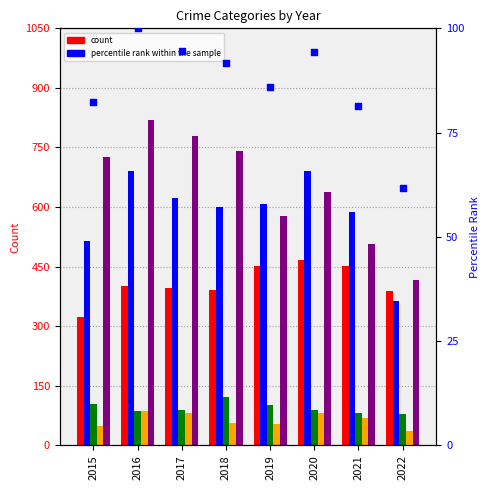

At which category is the sum across all series the highest?

2016